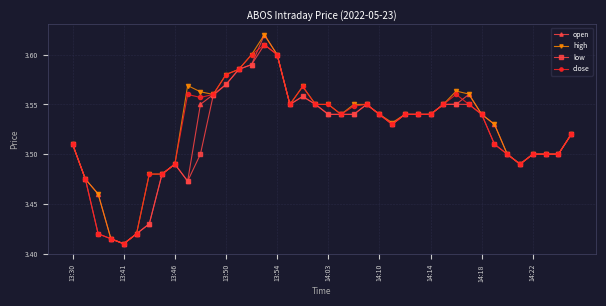

True or false: low has more than 0 interior local peaks.

True